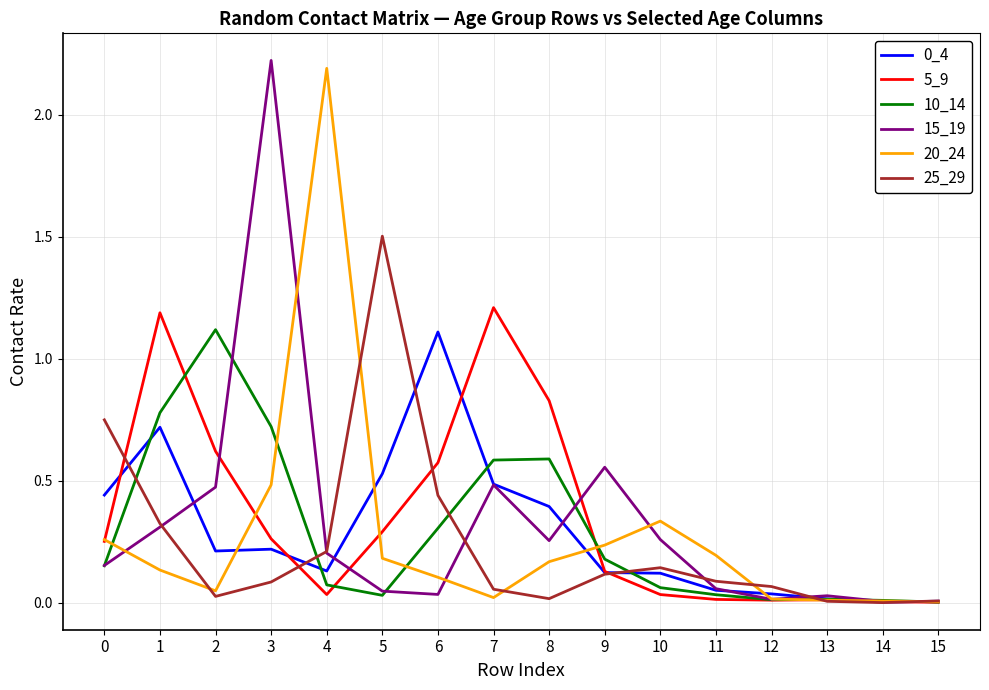

The value of 20_24 at 6 is 0.1. True or false?

True